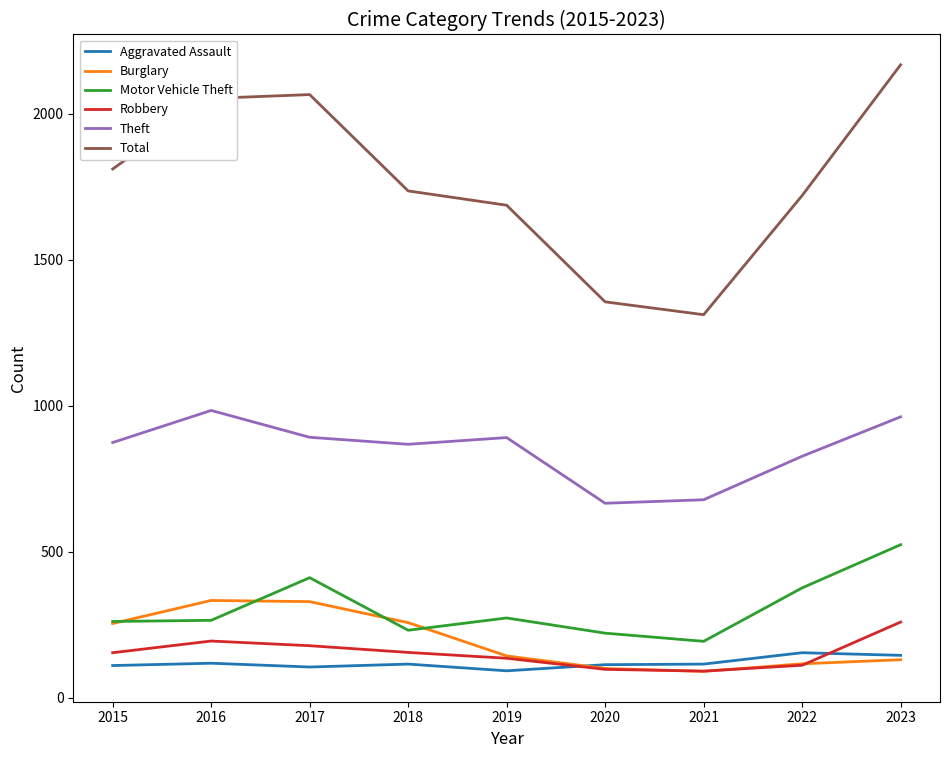

What is the total value across all series at 2015?

3464